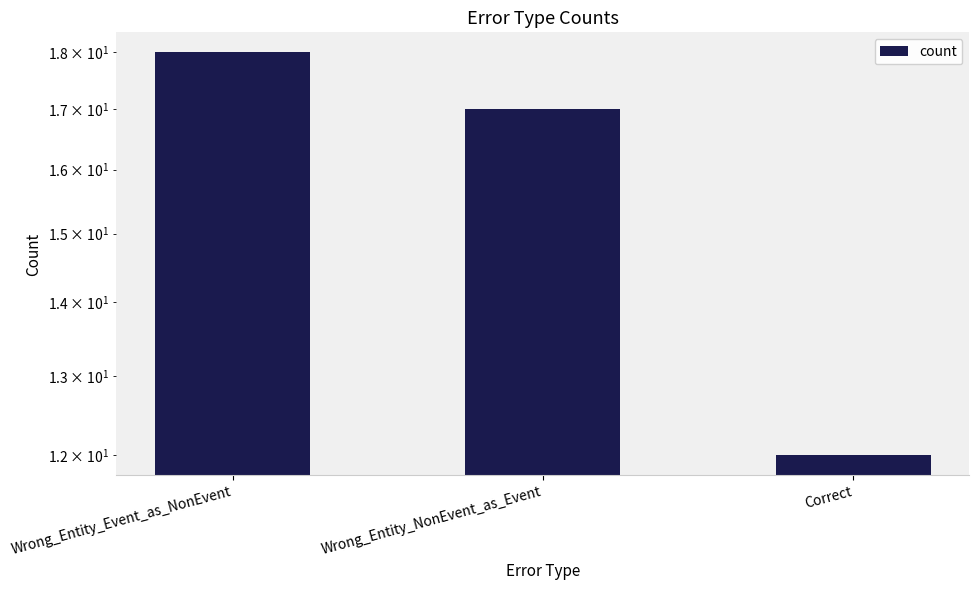

At which category does the chart reach its peak across all series?

Wrong_Entity_Event_as_NonEvent